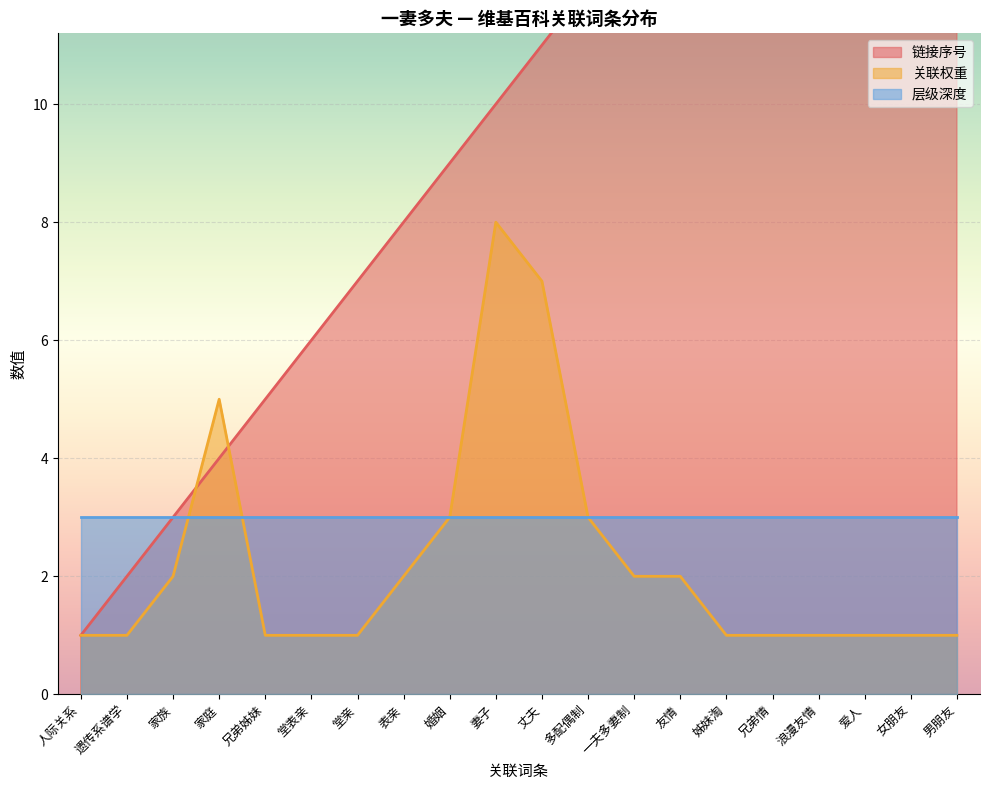

True or false: 链接序号 has more than 2 interior local peaks.

False